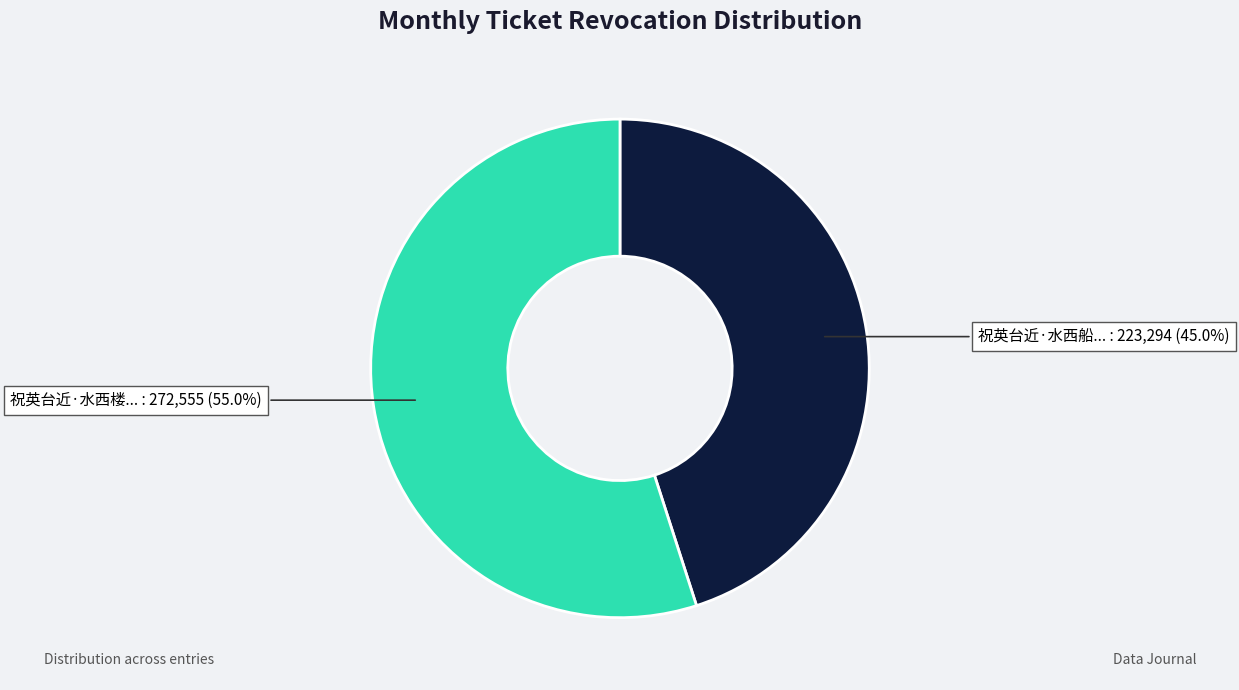

Does any single category account for the majority?

Yes